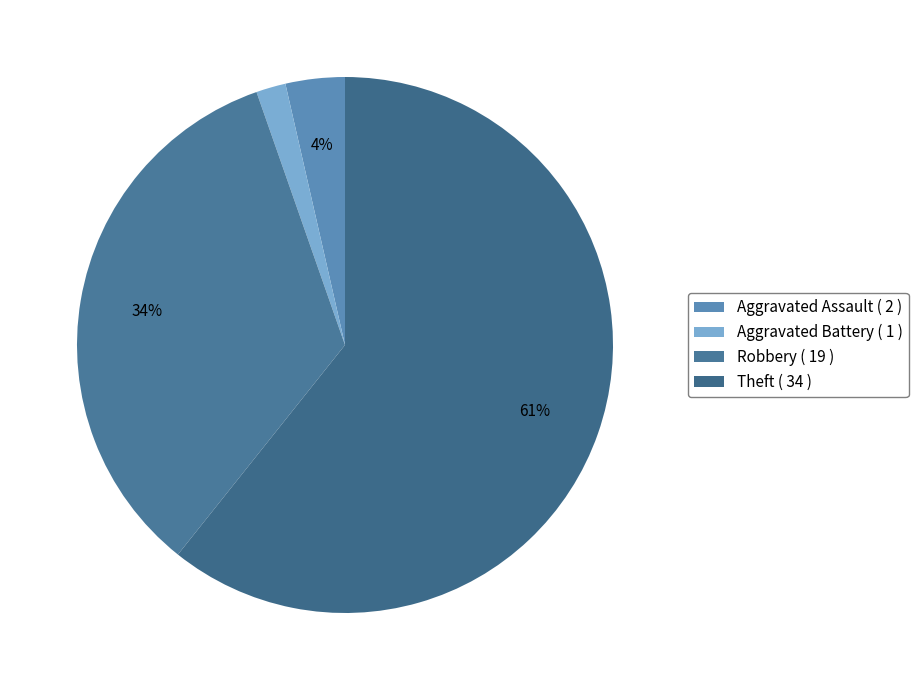

To the nearest percent, what is the average slice percentage?

25%